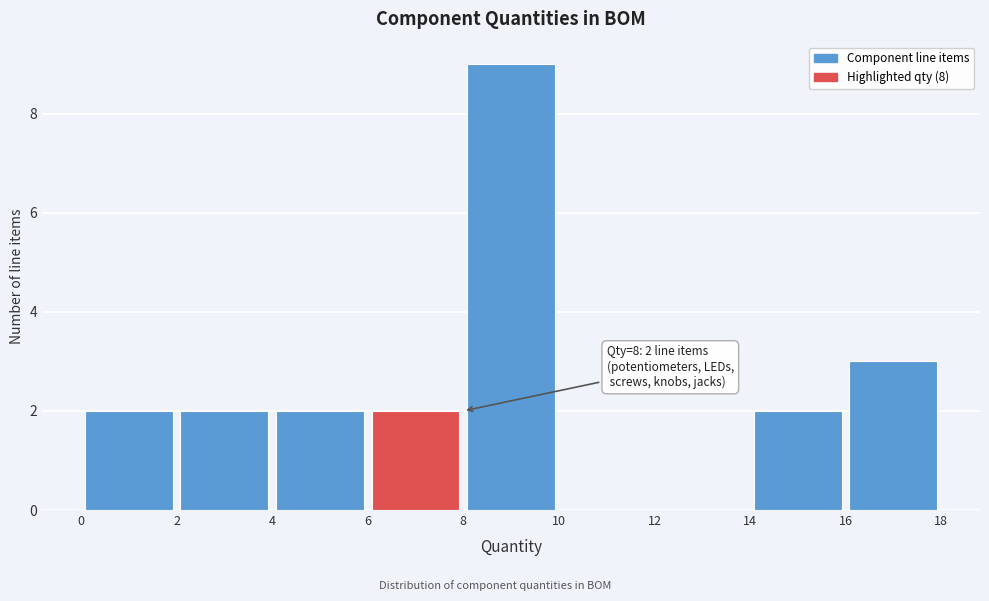

Over which range of the x-axis is the bar tallest?

8 to 10